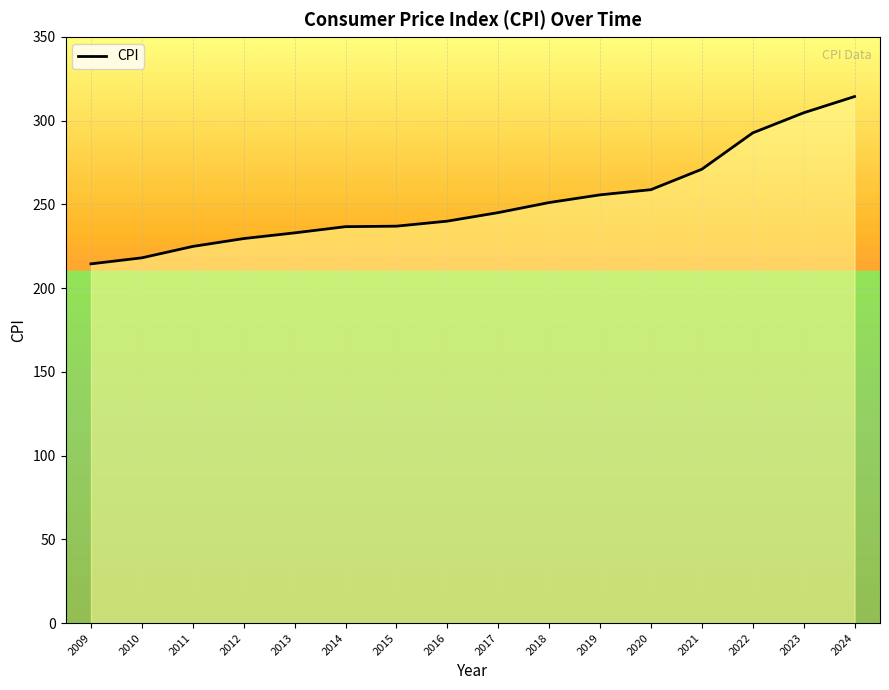

What is the sum of all values?

4027.3